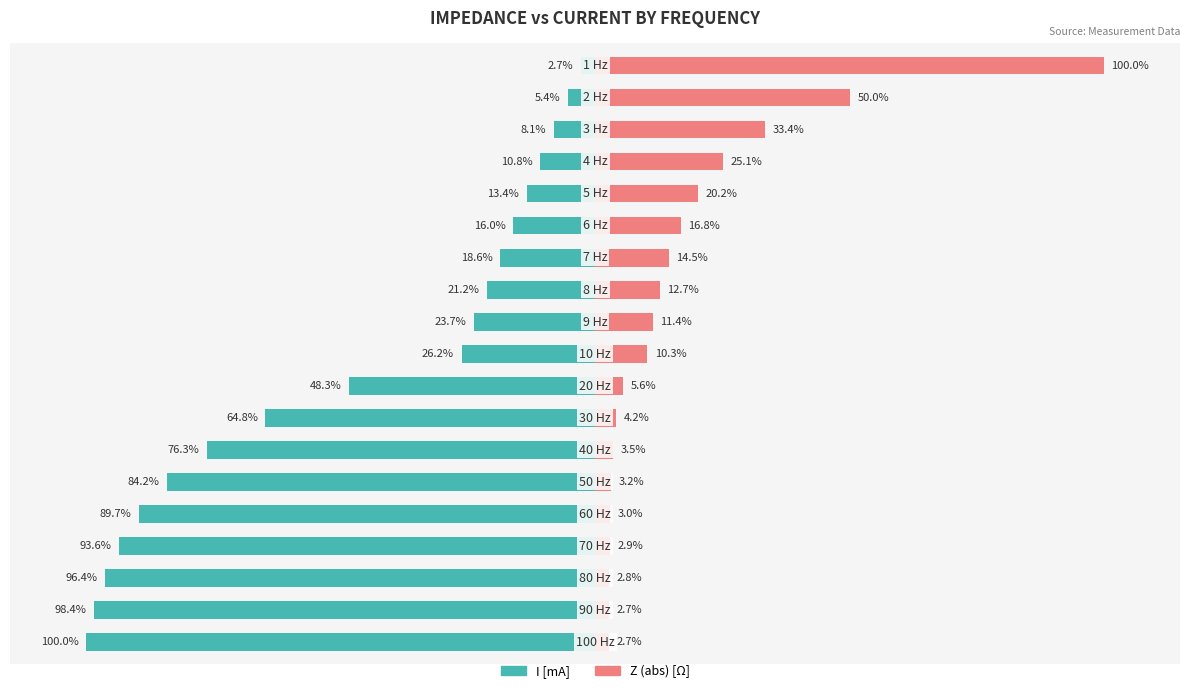

How many data points does each series have?

19